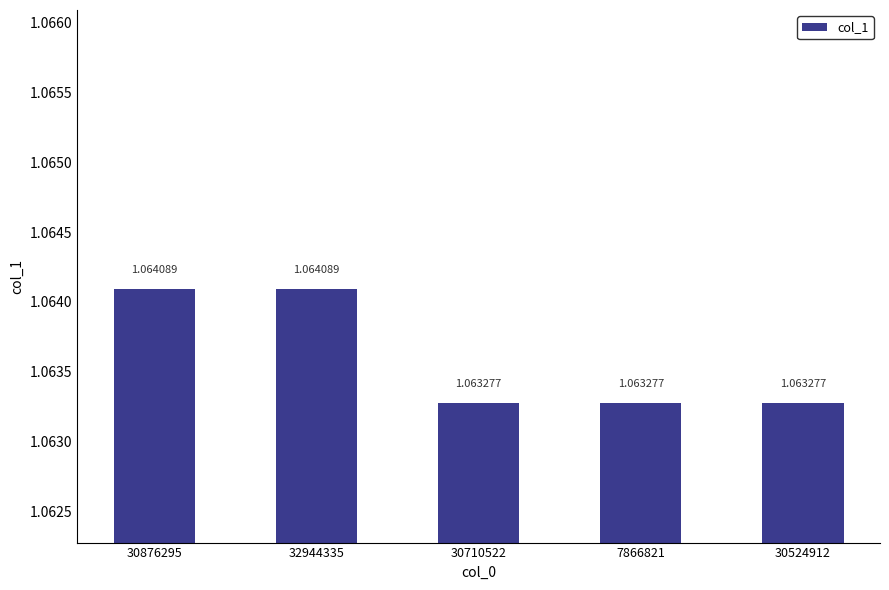

The value at 30710522 is 1.8. True or false?

False